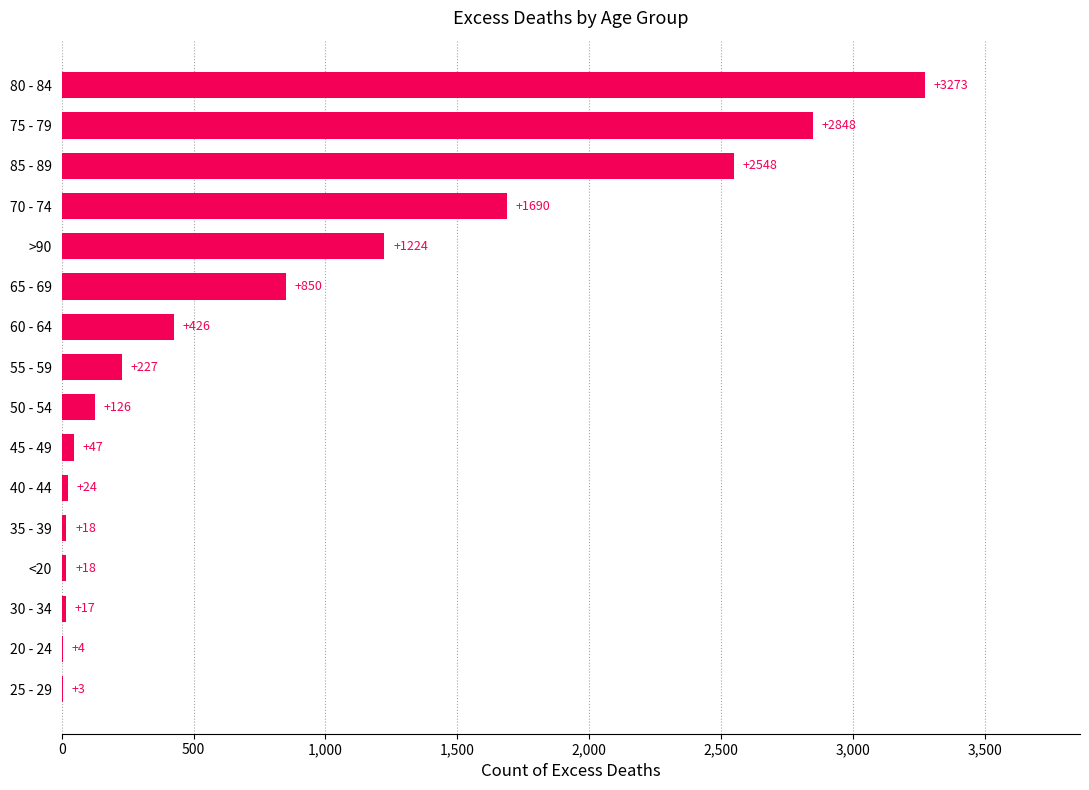

The value at 55 - 59 is 227. True or false?

True